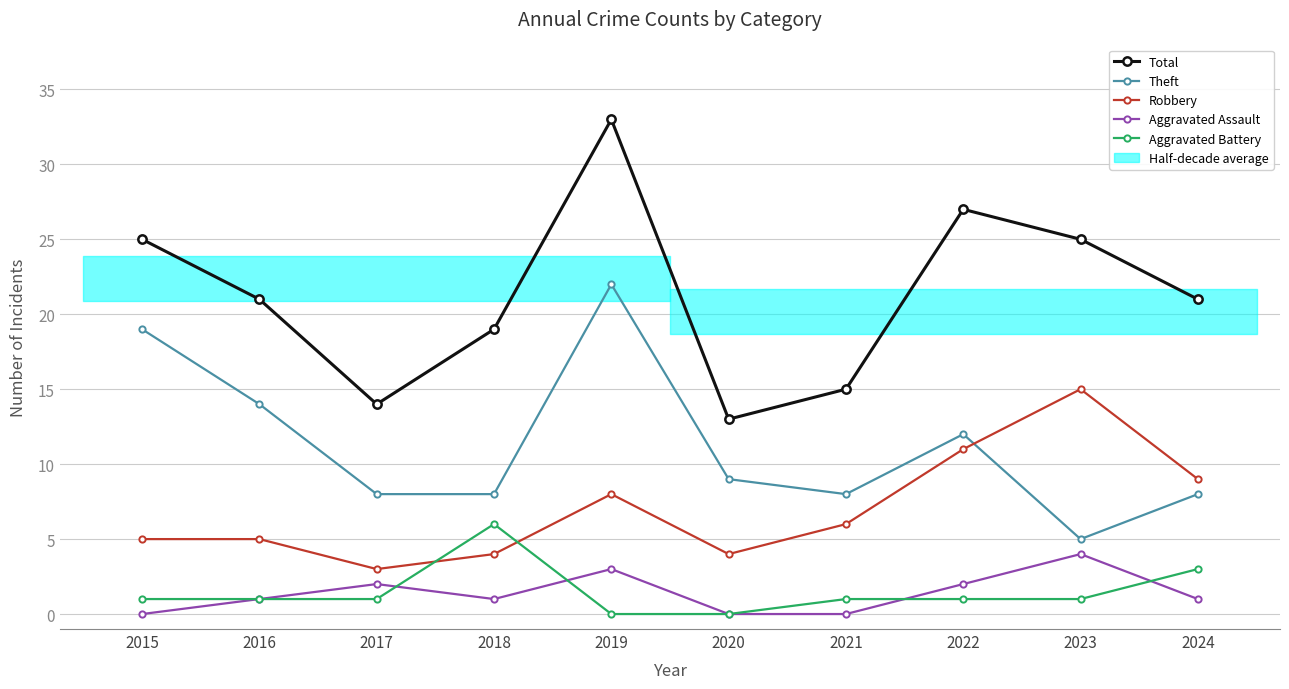

The Aggravated Assault series shows -1 at 2015. True or false?

False